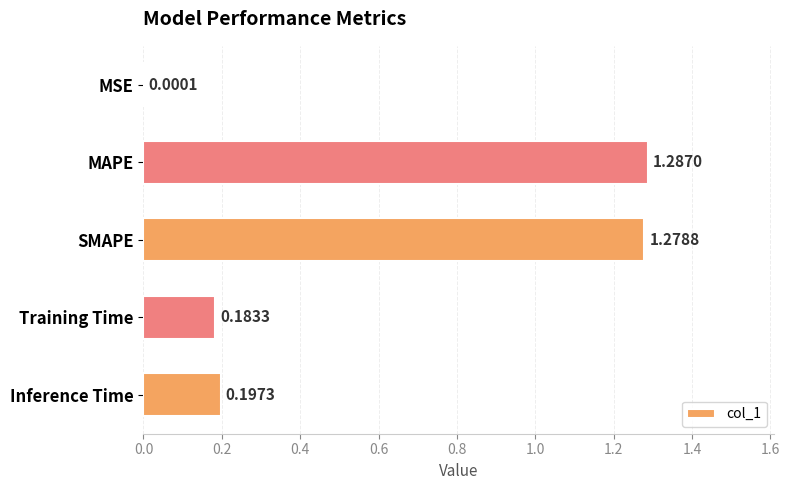

Which category has the highest value across all series?

MAPE